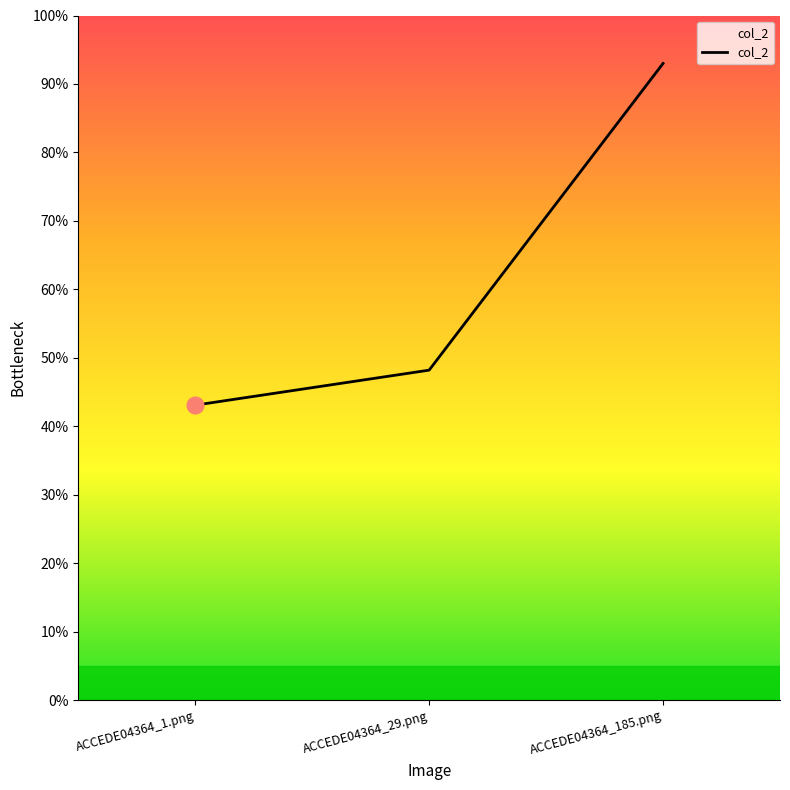

Where is the data nearest to the value 0?

ACCEDE04364_1.png